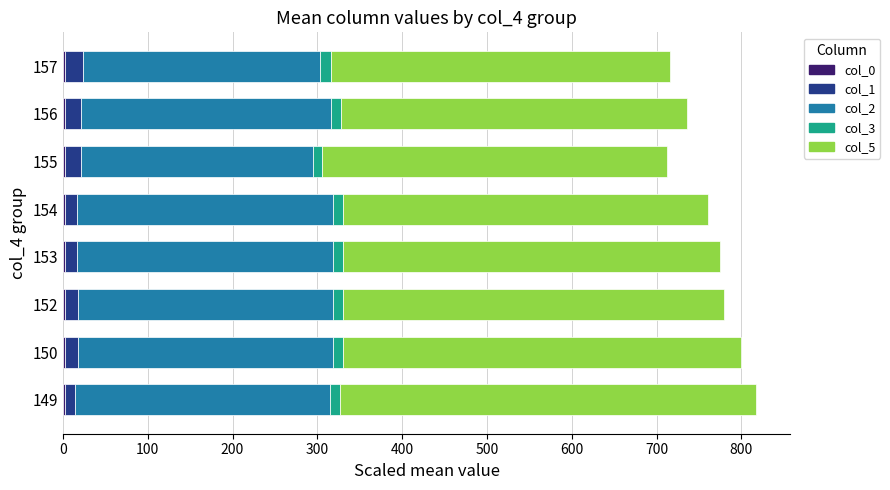

What is the difference between the maximum and minimum values in the col_2 series?

29.0